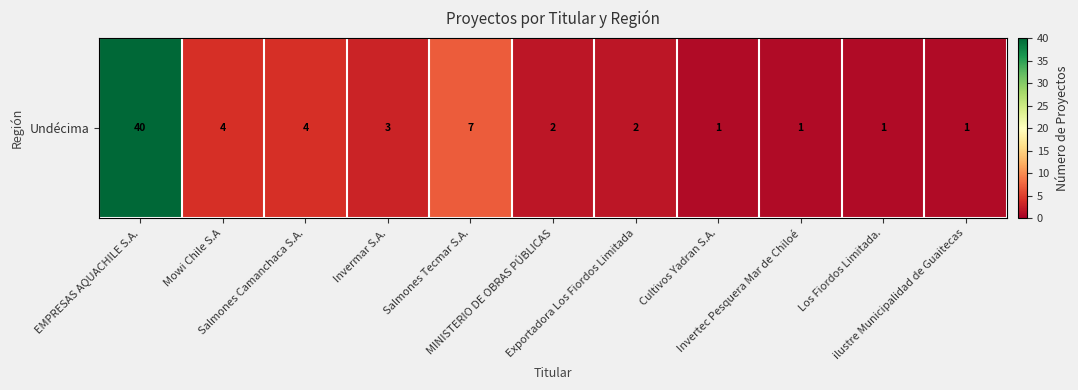

Which category has the highest value across all series?

EMPRESAS AQUACHILE S.A.